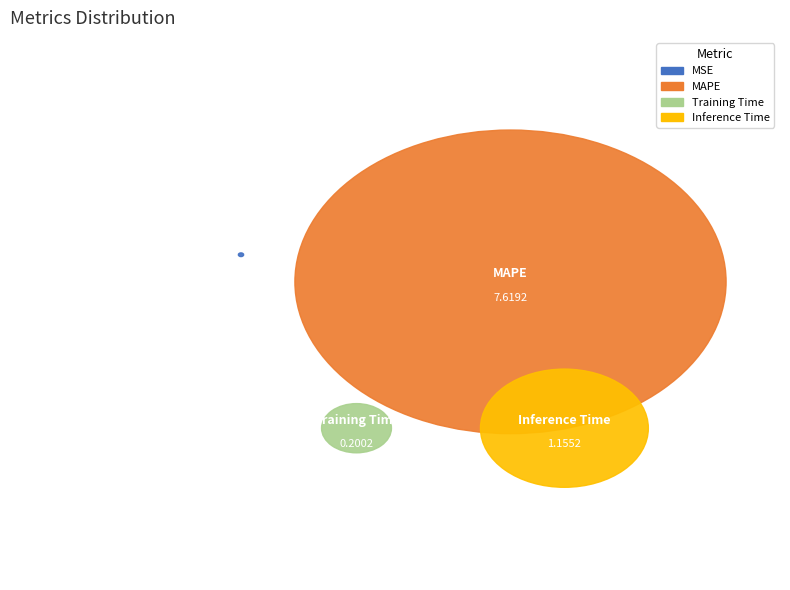

Does MSE represent more than half of the total?

No